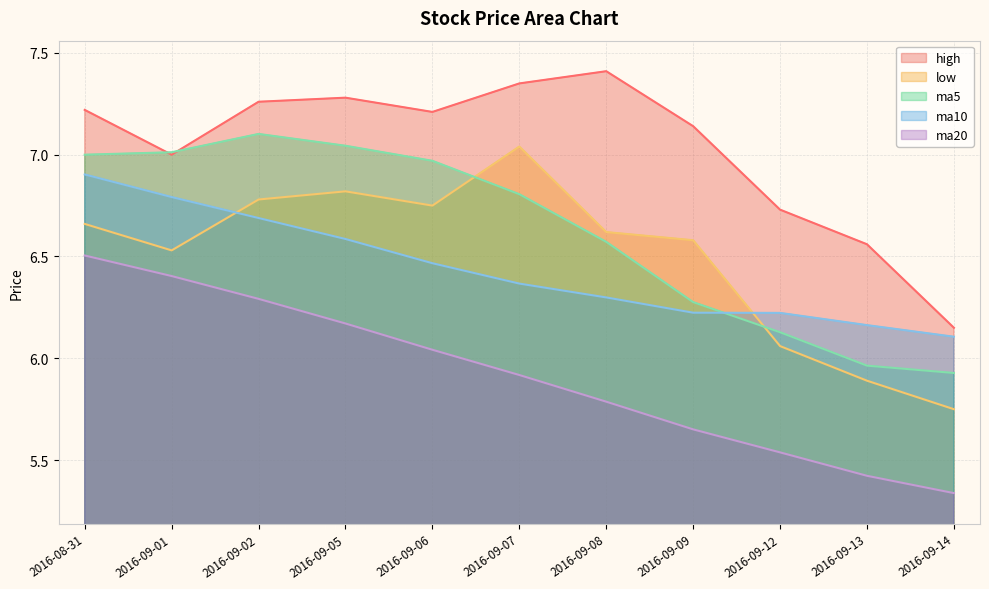

What value does the ma5 series have at 2016-09-06?

7.0